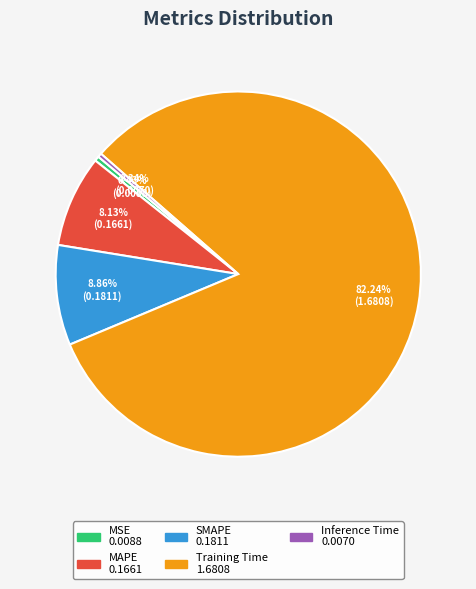

What percentage is the SMAPE slice, to the nearest percent?

9%